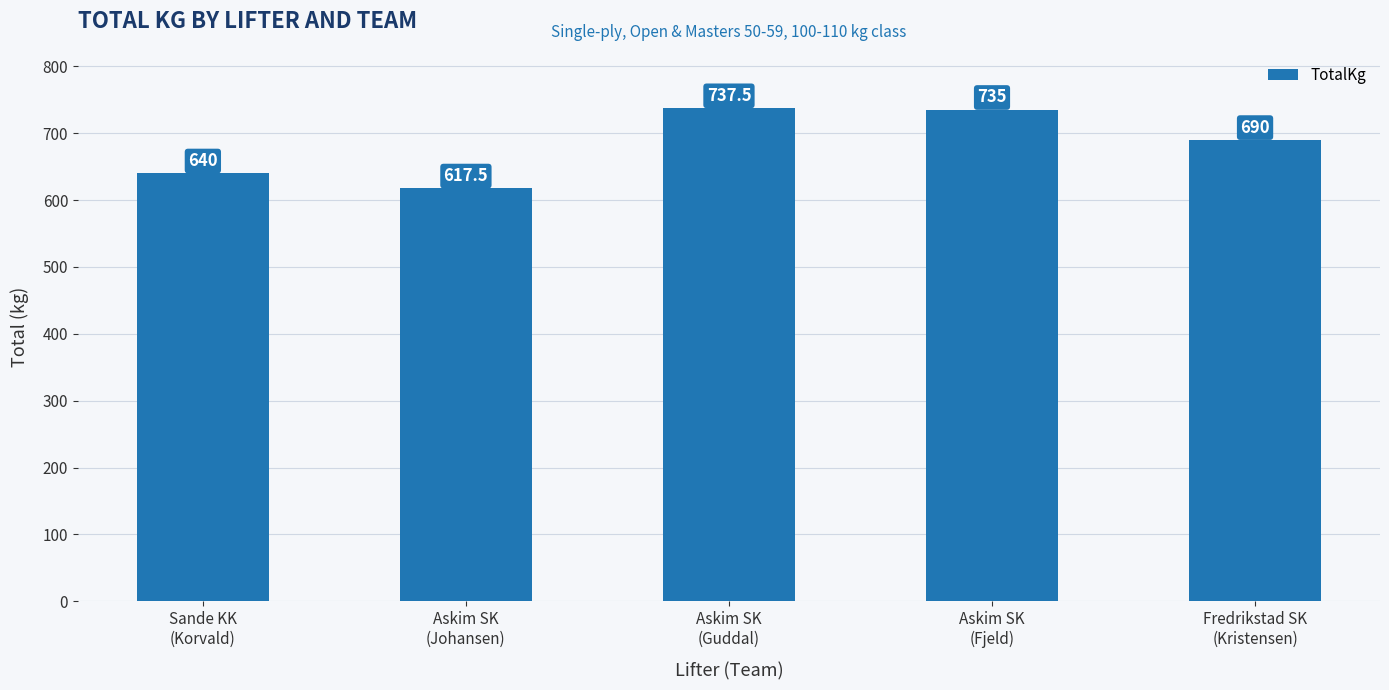

What is the label of the 1st bar from the right?

Fredrikstad SK
(Kristensen)